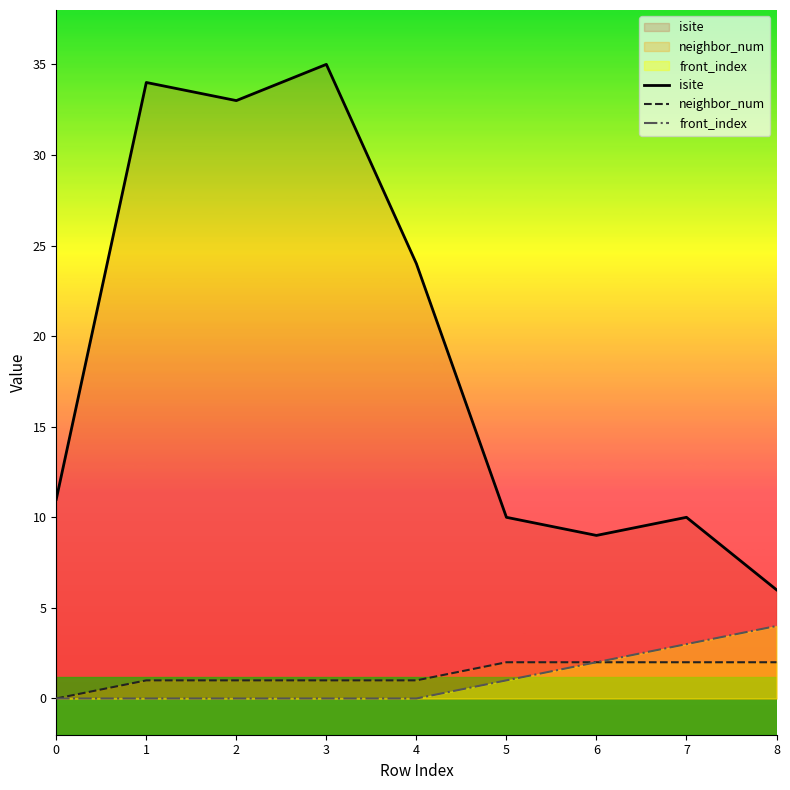

True or false: isite and front_index intersect in this chart.

False